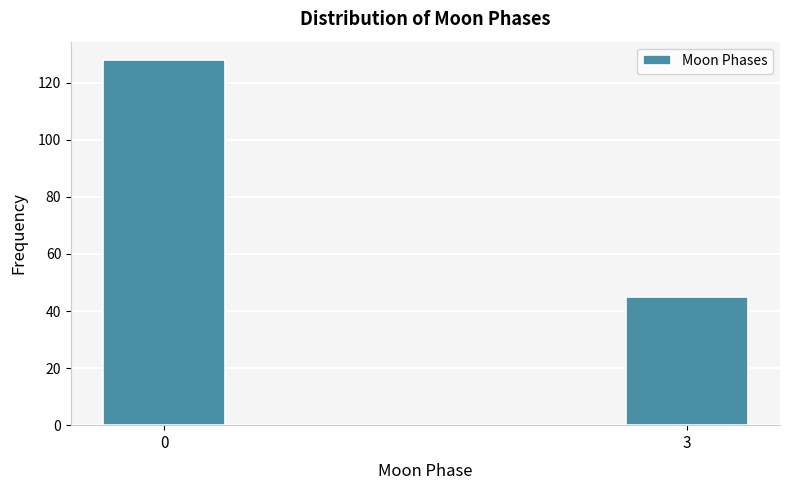

Reading right to left, what are all the values shown in this chart?

3=45	0=128